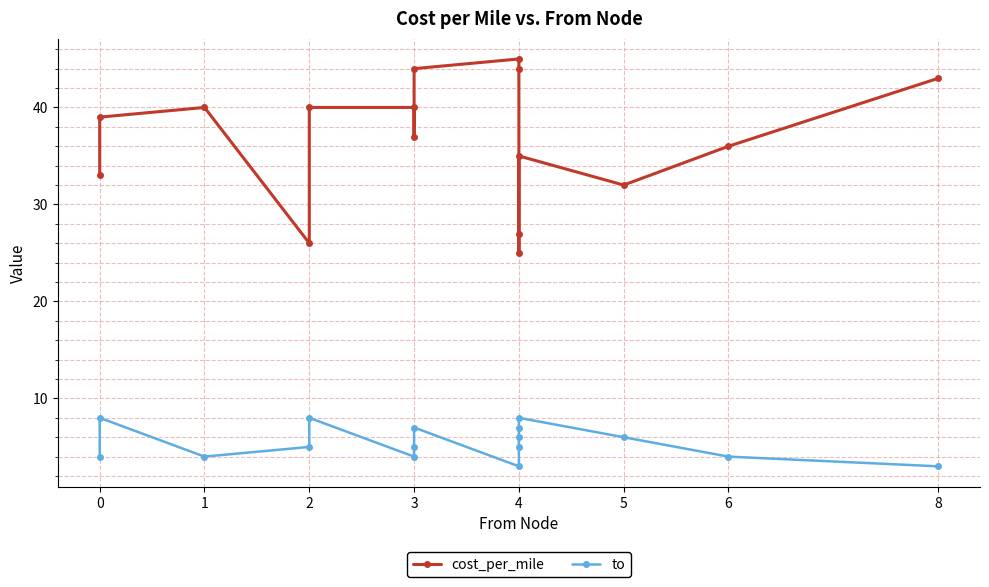

At which label does to reach its minimum?

4